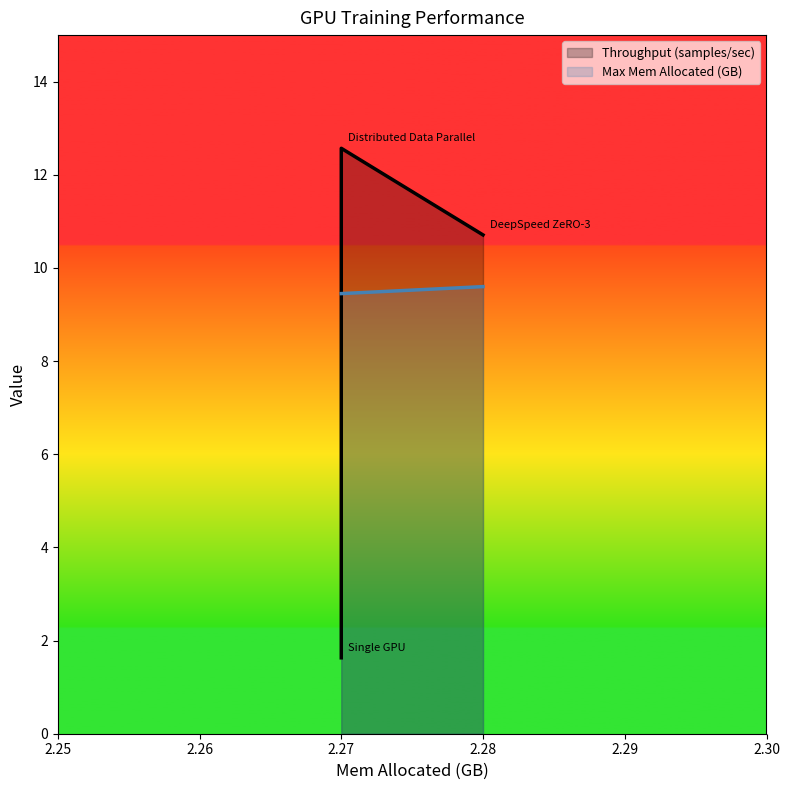

What are all the series names shown in the legend?

Throughput (samples/sec), Max Mem Allocated (GB)